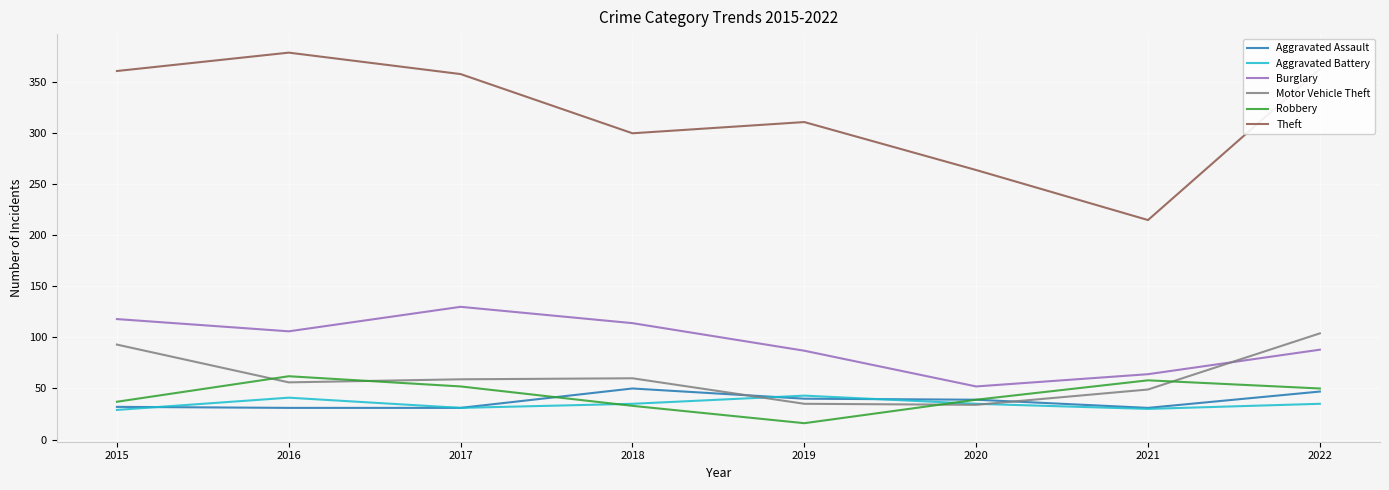

Read the Robbery value at 2018, to the nearest 10.

30